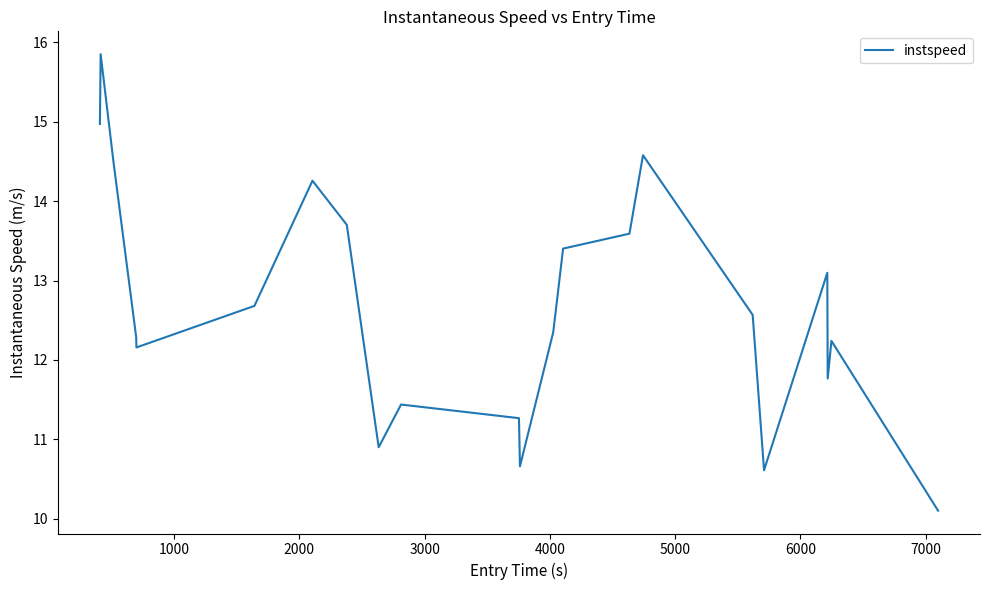

Reading left to right, list all the values displayed in this chart.

15.0	15.9	14.5	12.3	12.2	12.7	14.3	13.7	10.9	11.4	11.3	10.7	12.3	13.4	13.6	14.6	12.6	10.6	13.1	11.8	12.2	10.1